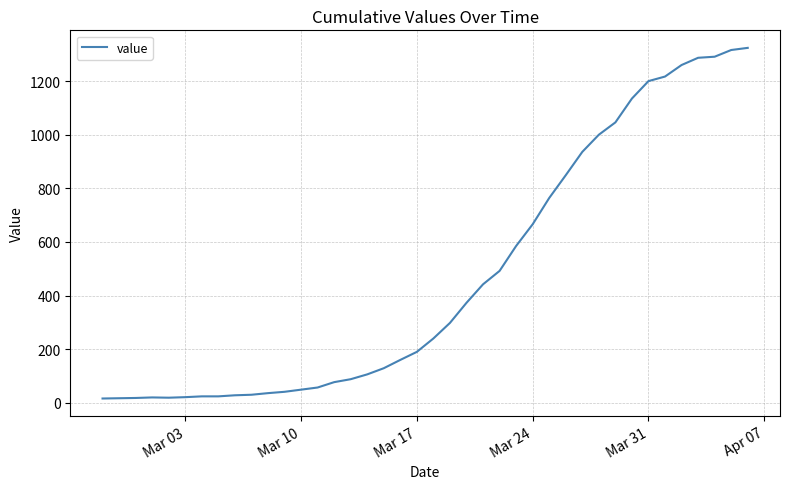

What is the maximum value shown in the chart?

1324